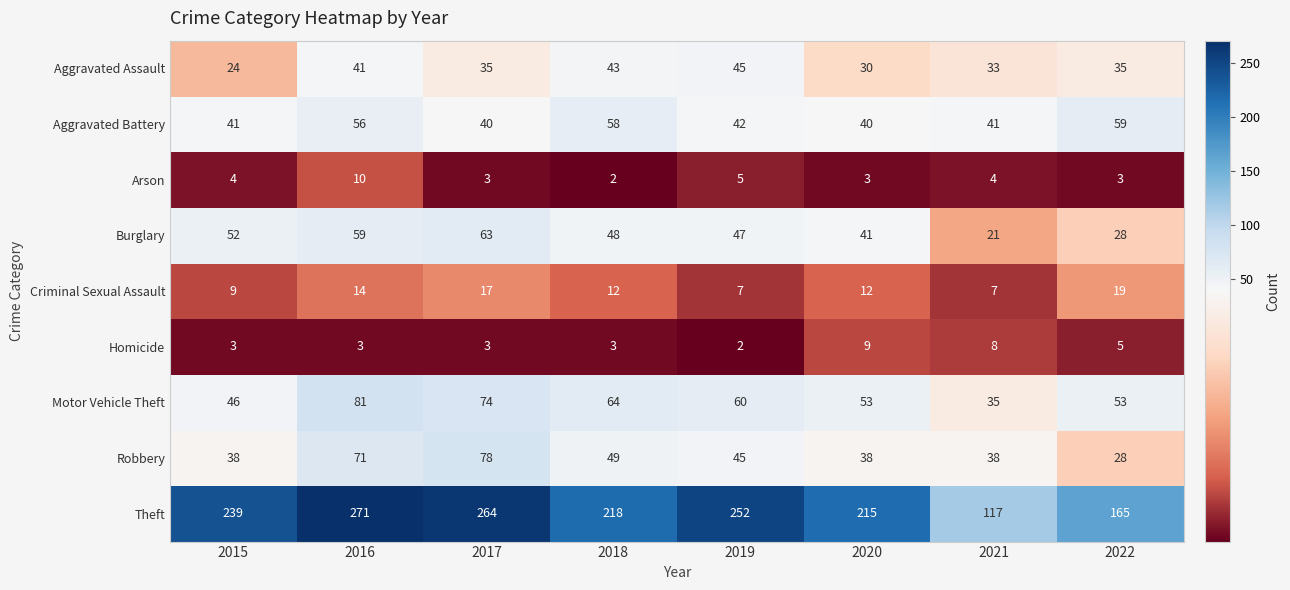

The Robbery series shows 38 at 2021. True or false?

True